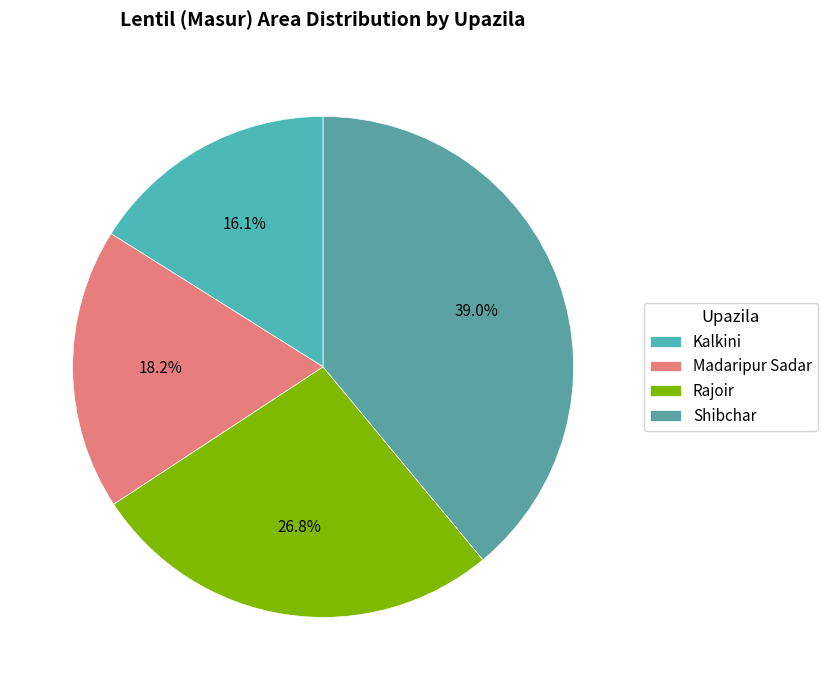

The Rajoir slice represents 40% of the pie. True or false?

False